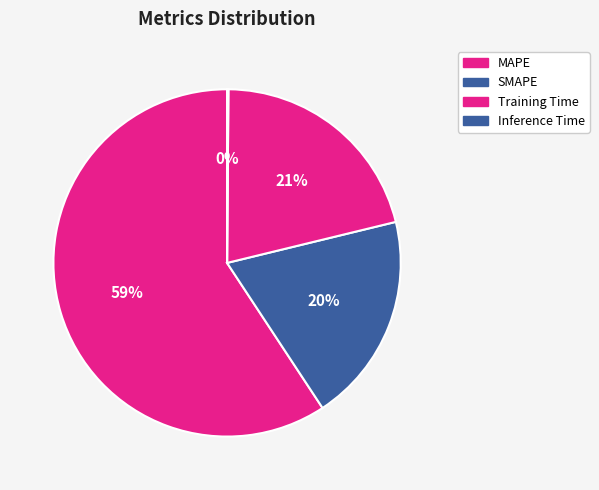

Rank the categories by value from highest to lowest.

MAPE, Training Time, SMAPE, Inference Time